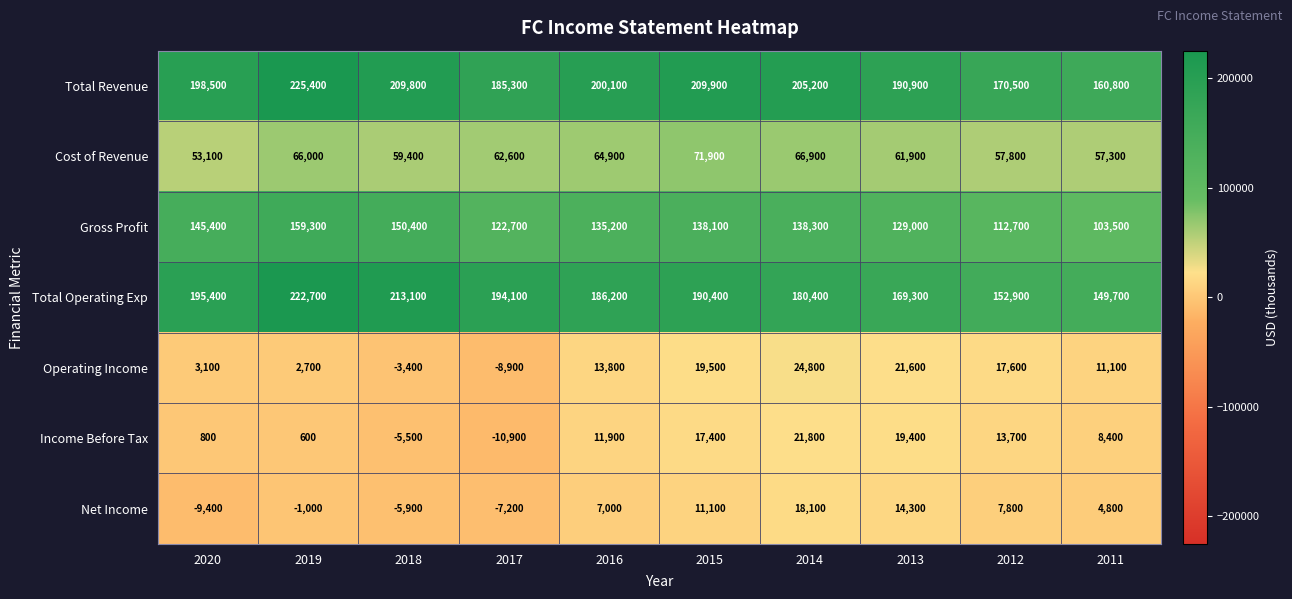

How many values in Operating Income are above zero?

8